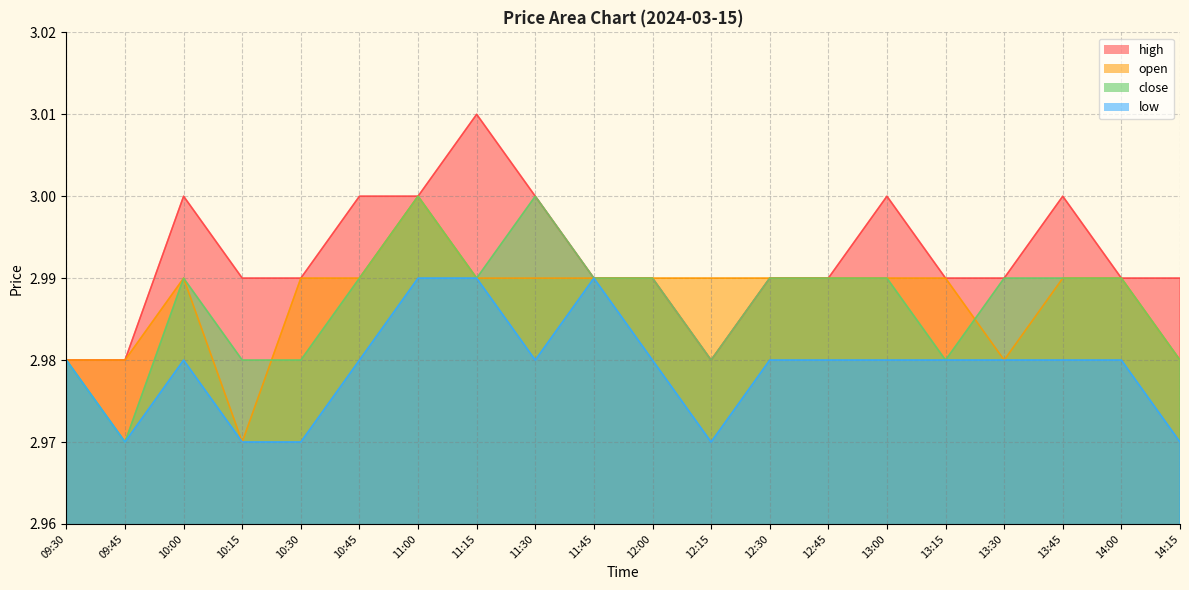

Does the chart have visible grid lines?

Yes